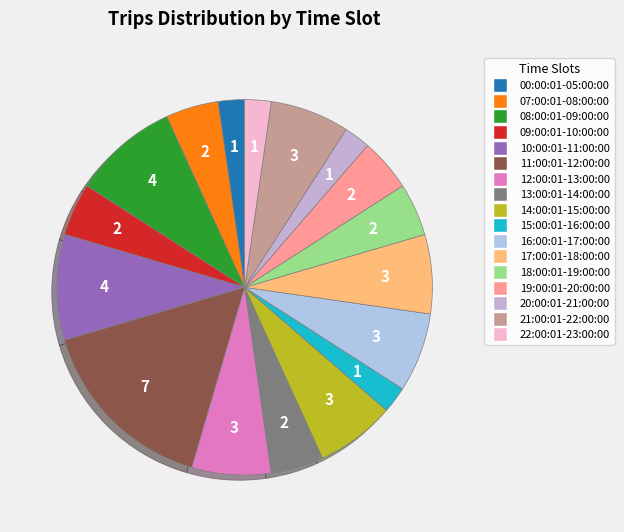

Combined, do 19:00:01-20:00:00 and 22:00:01-23:00:00 account for over 50%?

No